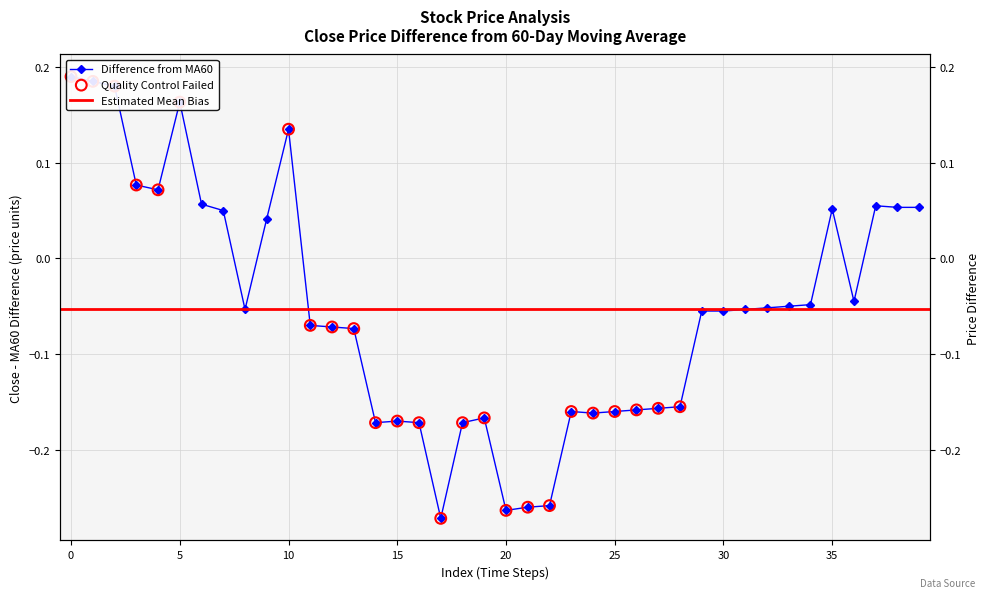

Between 9 and 15, which is larger?

9